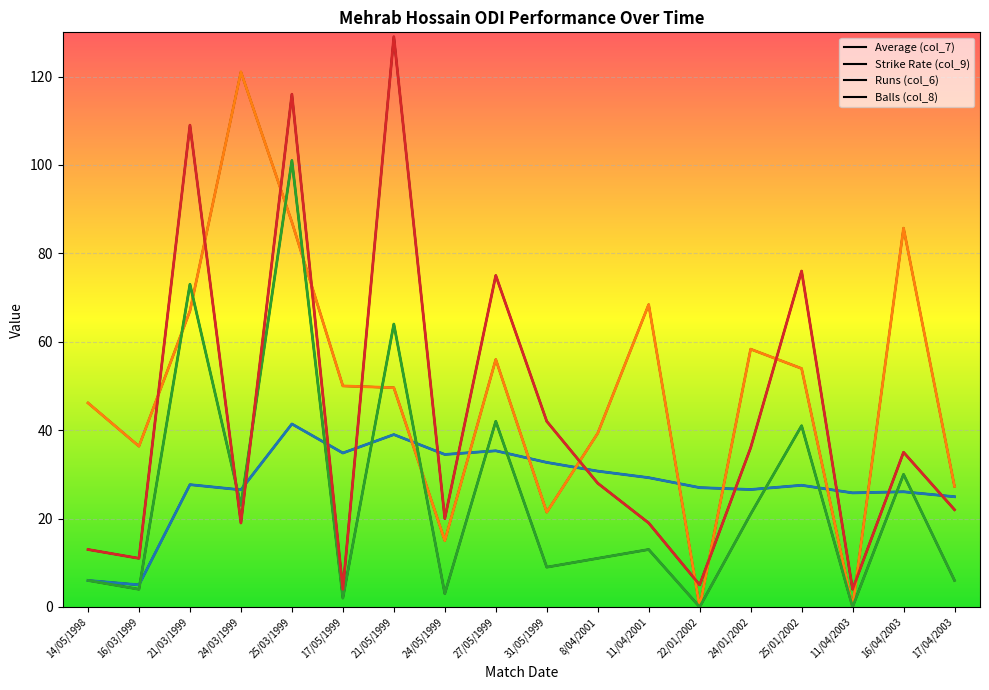

What is the difference between the highest and lowest values at 24/01/2002?

37.3